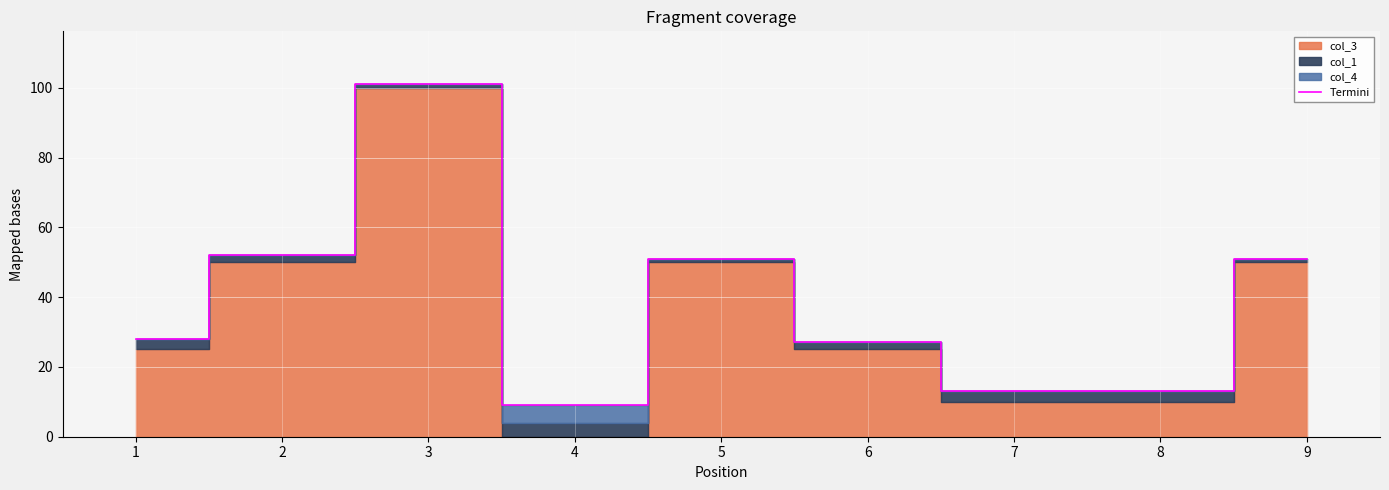

At which label does Termini reach its minimum?

4